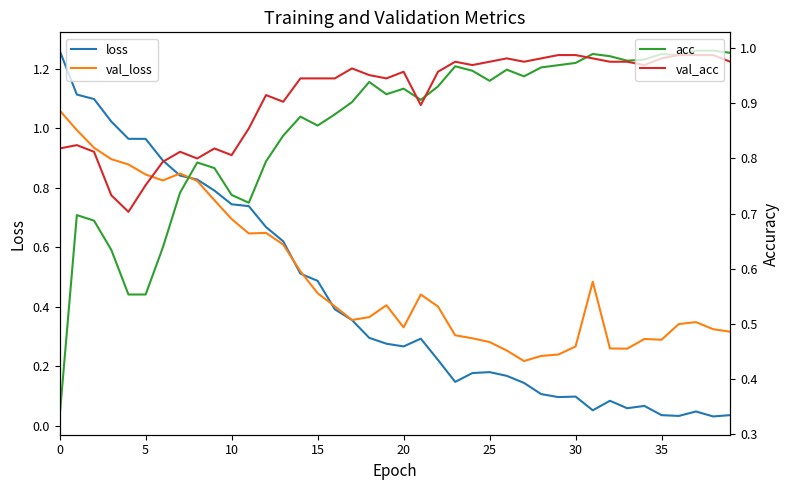

How many intersections are there between val_acc and acc?

5